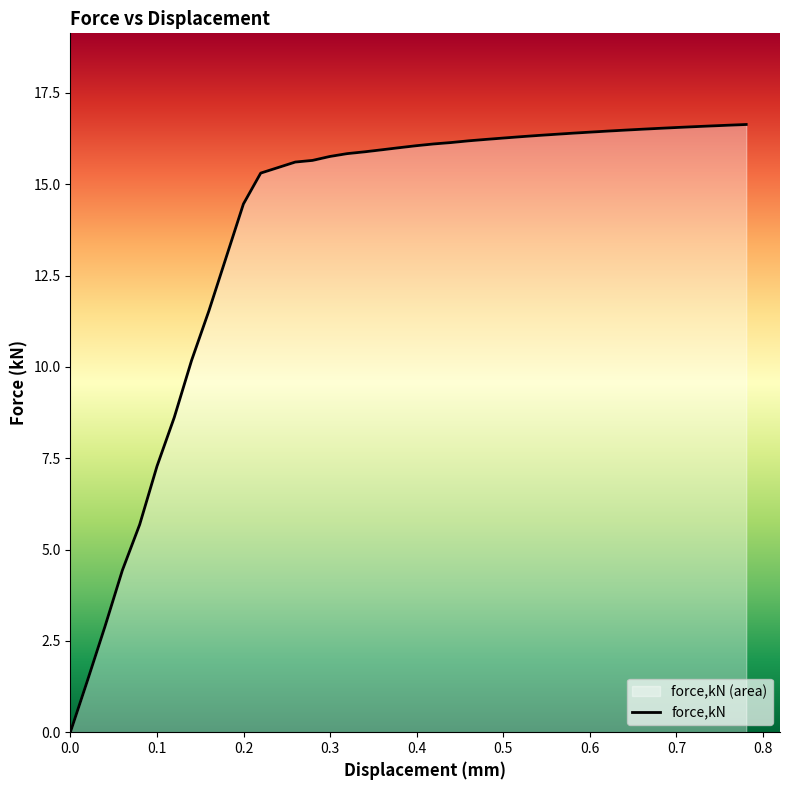

True or false: there are more than 2 points higher than both neighbors.

False